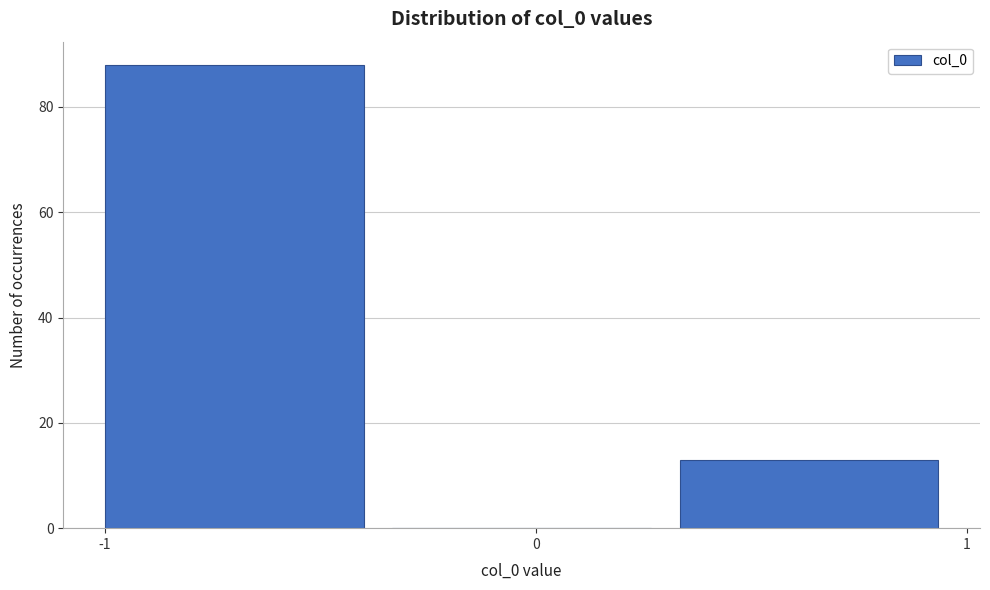

Reading left to right, transcribe this chart: for each bar, give the range it covers on the x-axis and its height. Neither the bar edges nor the heights are printed on the chart, so give them approximately, as read against the axes.

-1.0 to -0.3: 88
-0.3 to 0.3: 0
0.3 to 1.0: 14